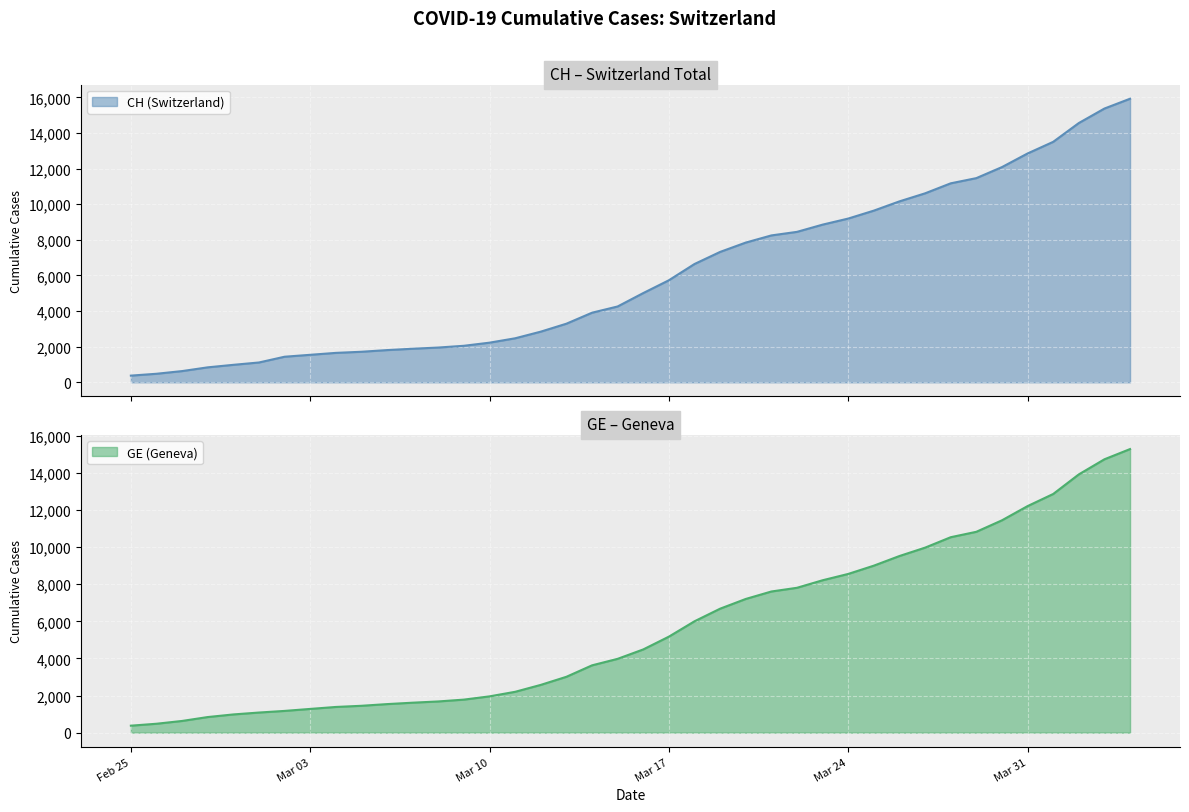

What is the difference between the maximum and minimum values in the CH series?

15551